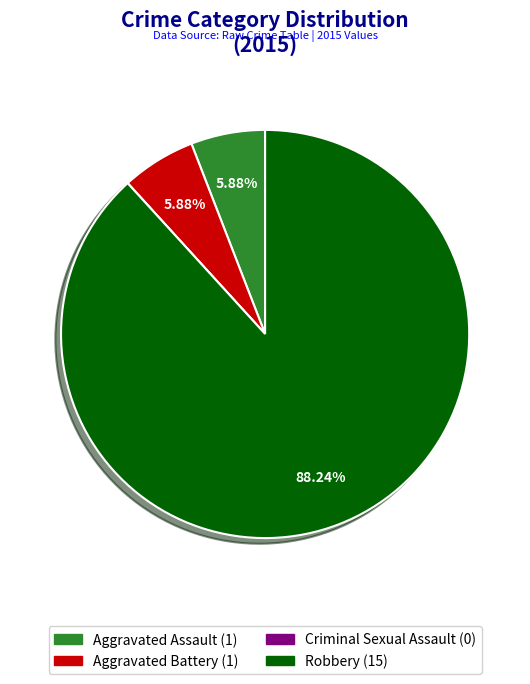

To the nearest percent, what is the combined percentage of Aggravated Assault and Aggravated Battery?

12%